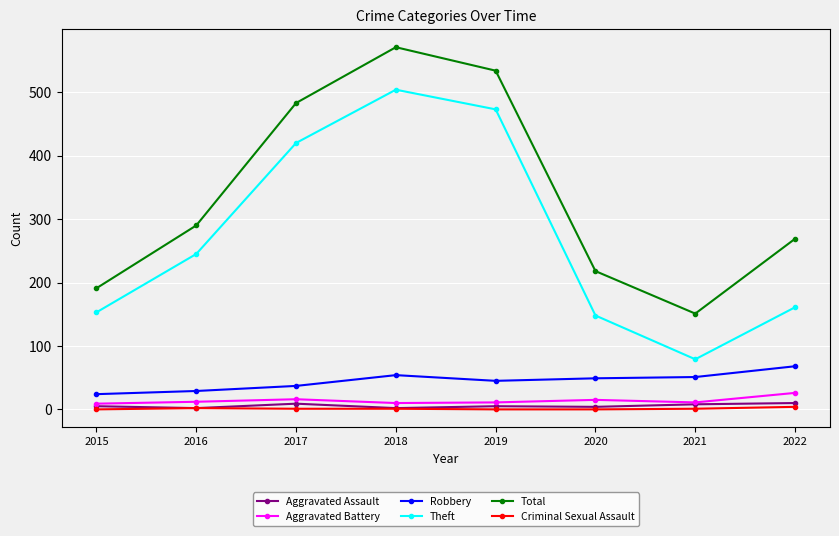

How many values in the Robbery series are below 49?

4